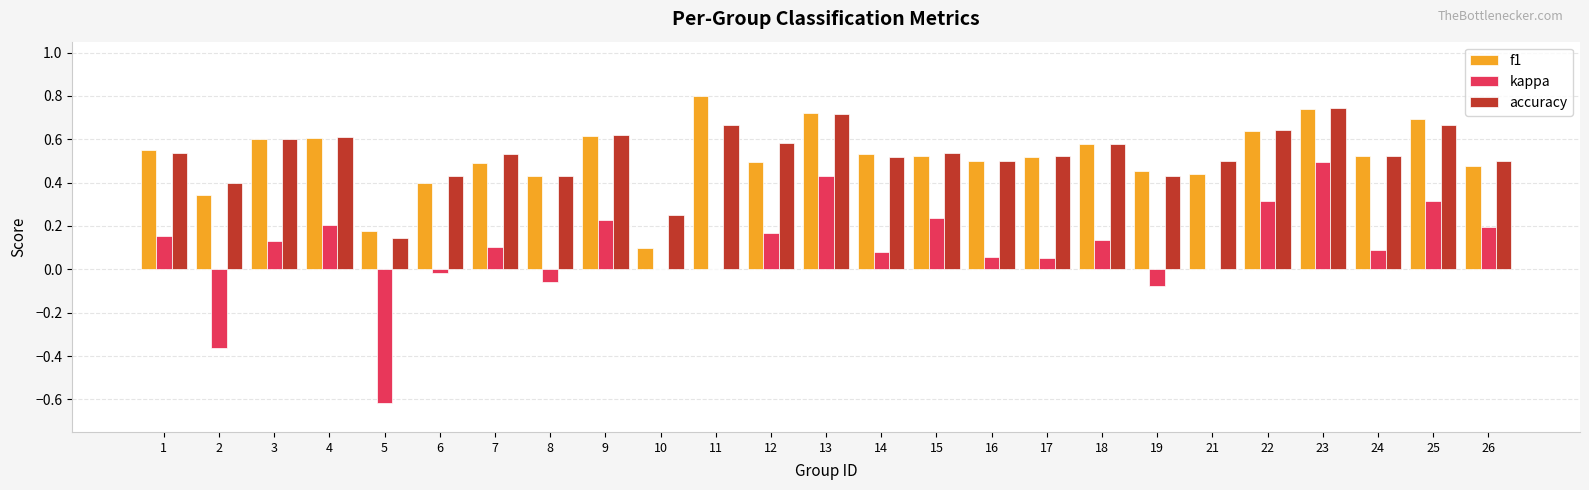

What is the maximum value shown in the chart?

0.8